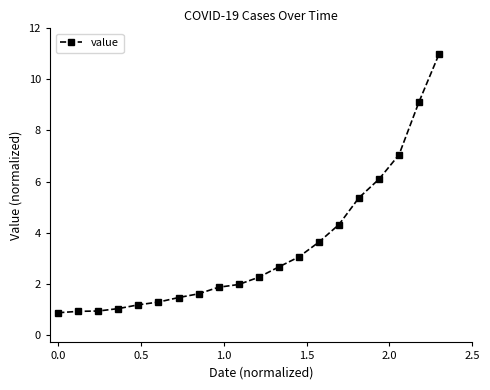

What is the smallest value displayed?

0.9